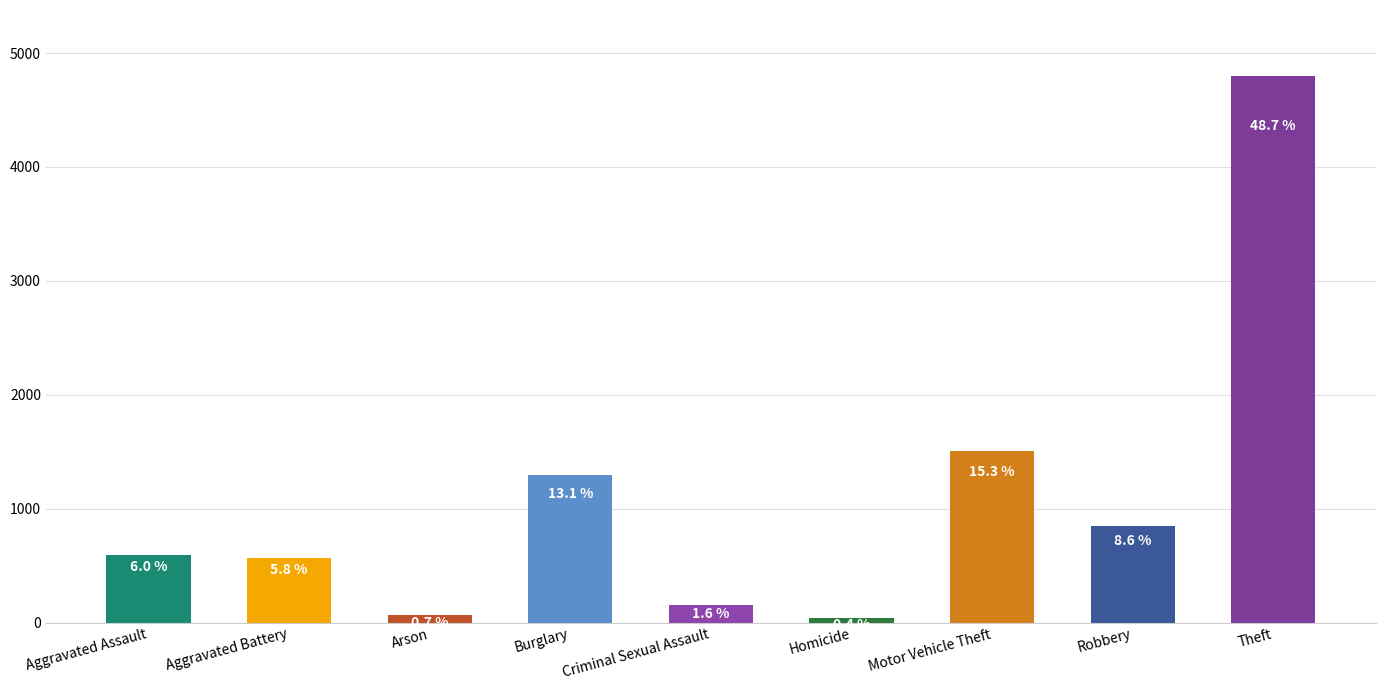

What is the change in value from Criminal Sexual Assault to Robbery?

+692